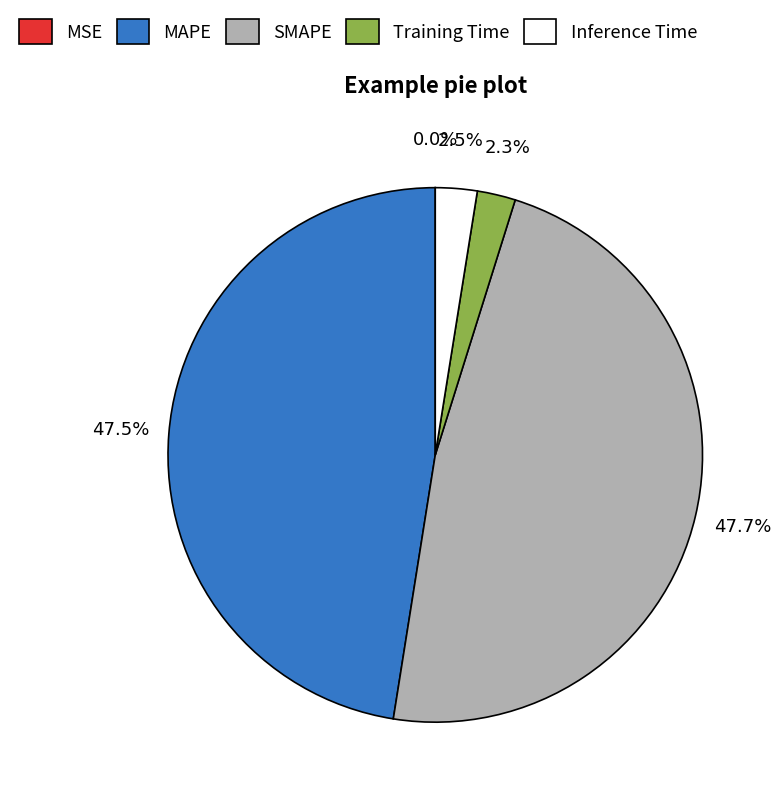

What percentage do SMAPE and Training Time together represent?

50.0%